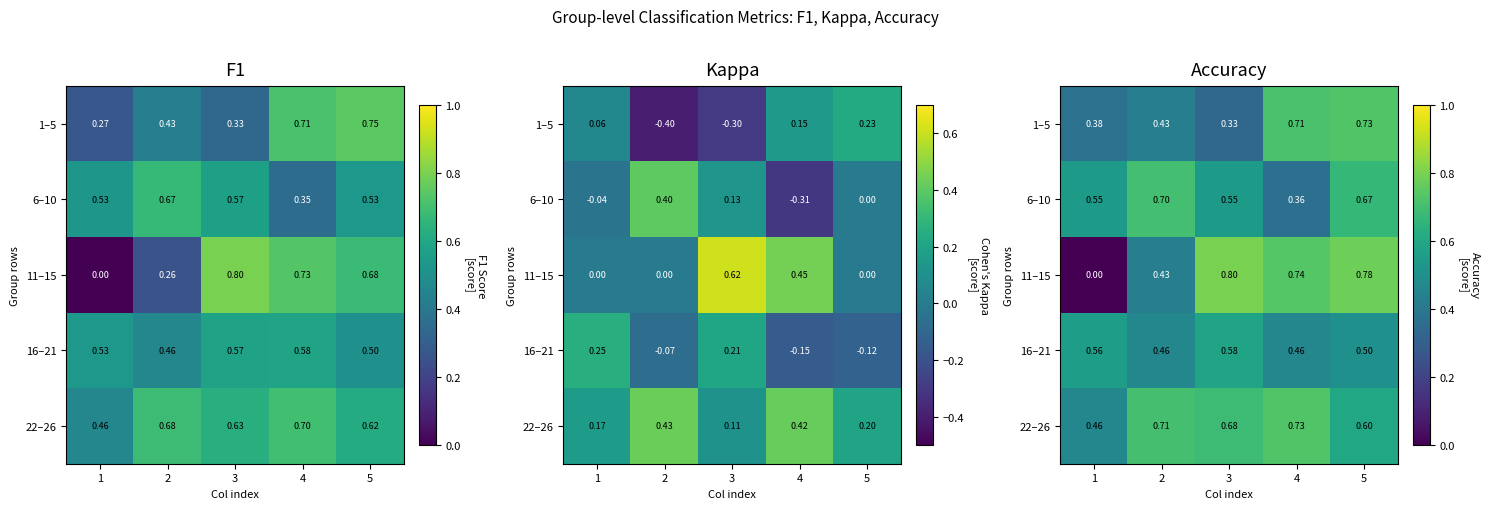

What is the difference between the highest and lowest values at 2?

0.3